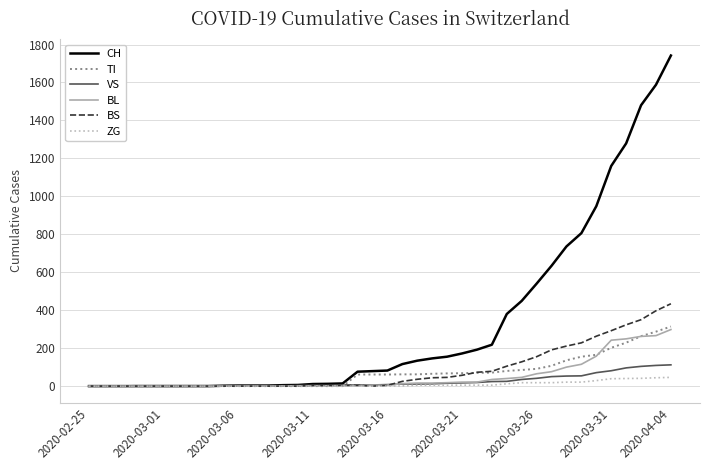

Which series has the largest total across all categories?

CH